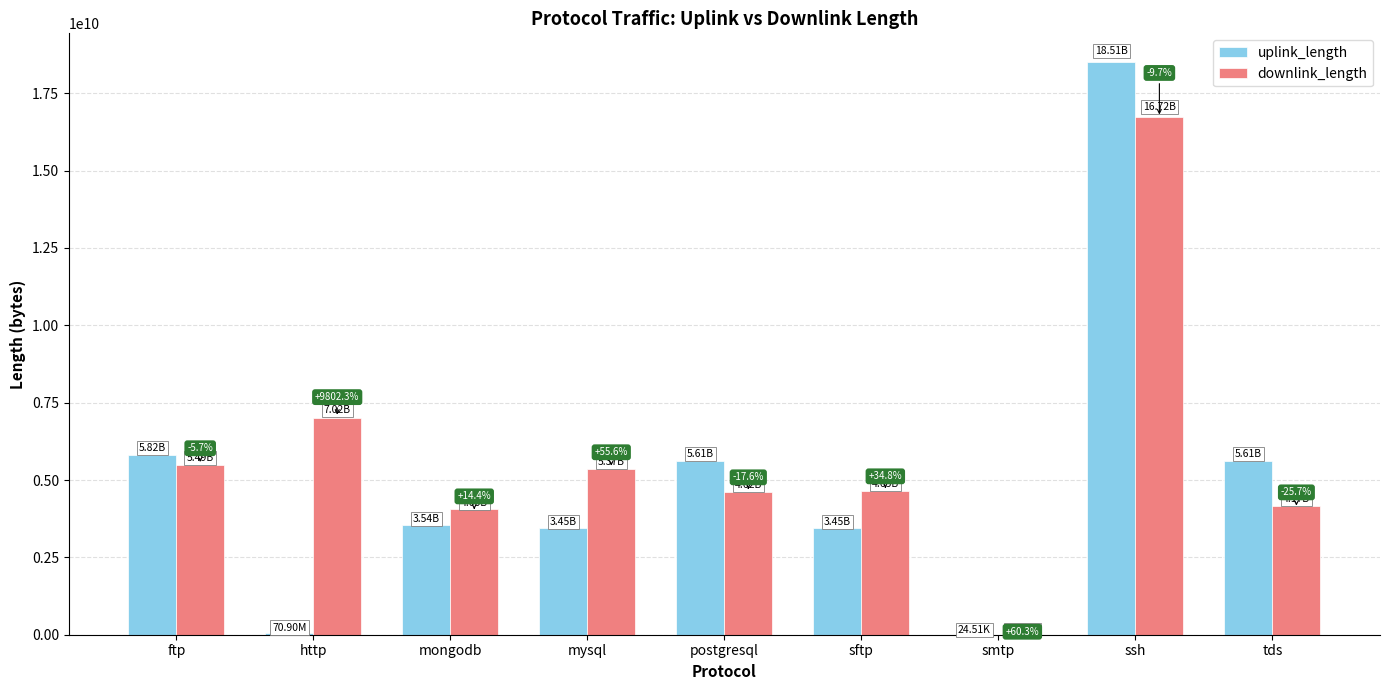

Which series has the largest total across all categories?

downlink_length